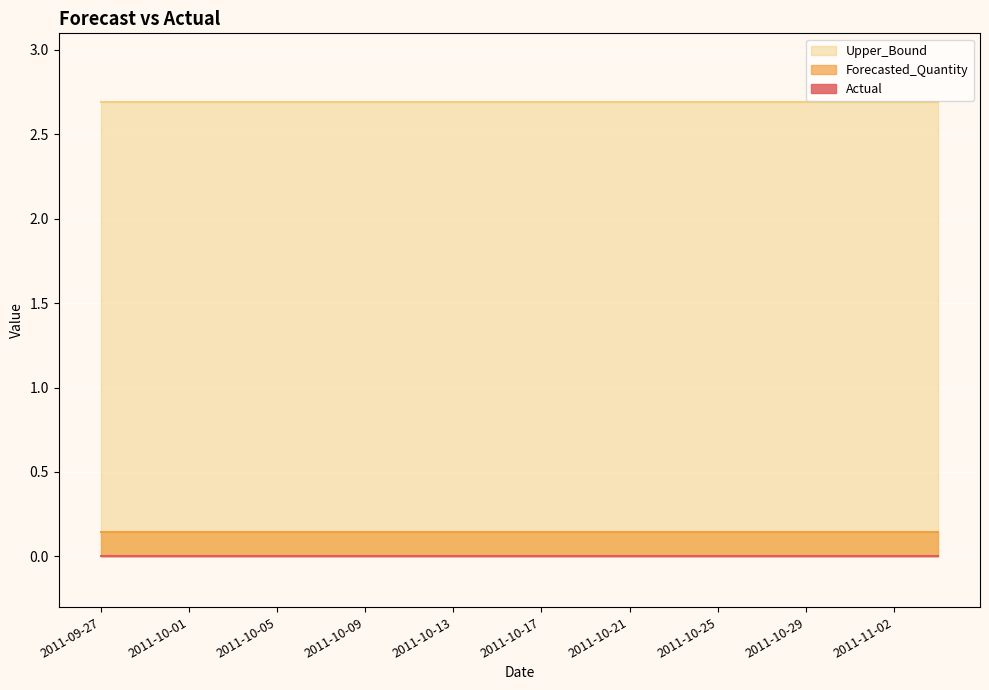

True or false: Actual and Upper_Bound intersect in this chart.

False